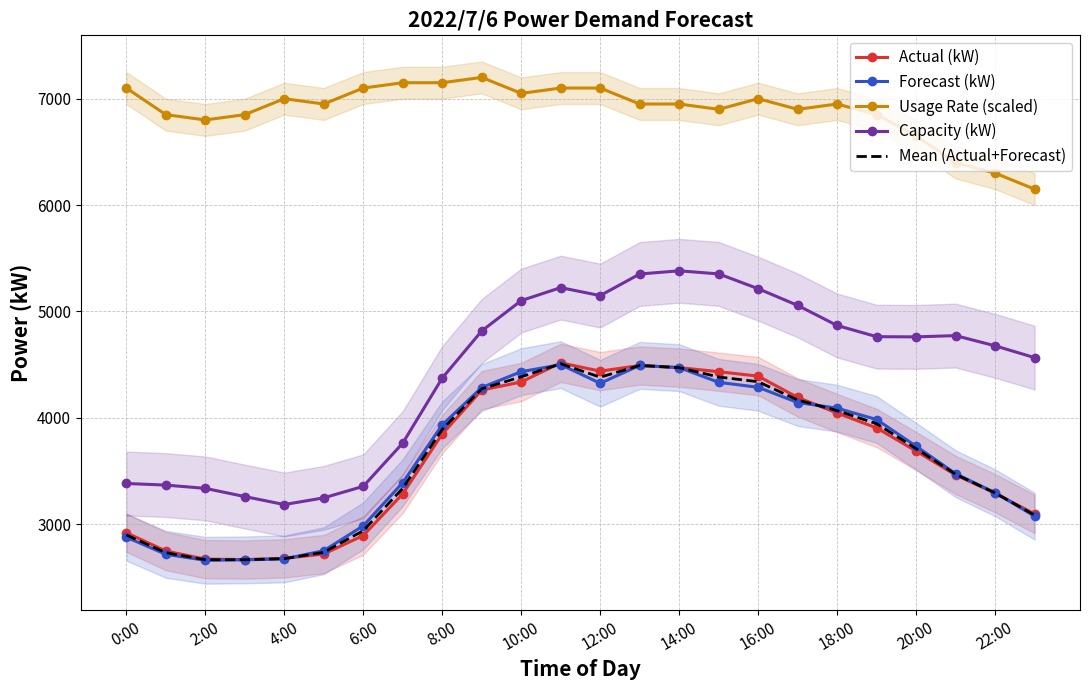

True or false: Capacity (kW) and Mean (Actual+Forecast) cross at least once.

False